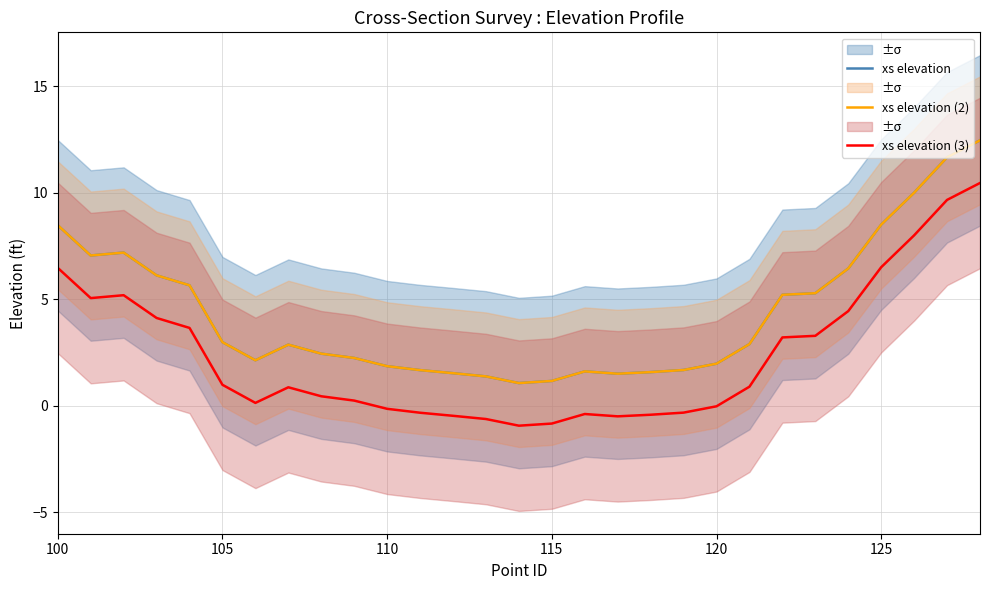

Reading left to right, what are all the values shown in this chart?

xs elevation: 8.5	7.1	7.2	6.1	5.7	3.0	2.1	2.9	2.5	2.2	1.9	1.7	1.5	1.4	1.1	1.2	1.6	1.5	1.6	1.7	2.0	2.9	5.2	5.3	6.4	8.5	10.0	11.7	12.5
xs elevation (2): 8.5	7.1	7.2	6.1	5.7	3.0	2.1	2.9	2.5	2.2	1.9	1.7	1.5	1.4	1.1	1.2	1.6	1.5	1.6	1.7	2.0	2.9	5.2	5.3	6.4	8.5	10.0	11.7	12.5
xs elevation (3): 6.5	5.1	5.2	4.1	3.7	1.0	0.1	0.9	0.5	0.2	-0.1	-0.3	-0.5	-0.6	-0.9	-0.8	-0.4	-0.5	-0.4	-0.3	-0.0	0.9	3.2	3.3	4.4	6.5	8.0	9.7	10.5